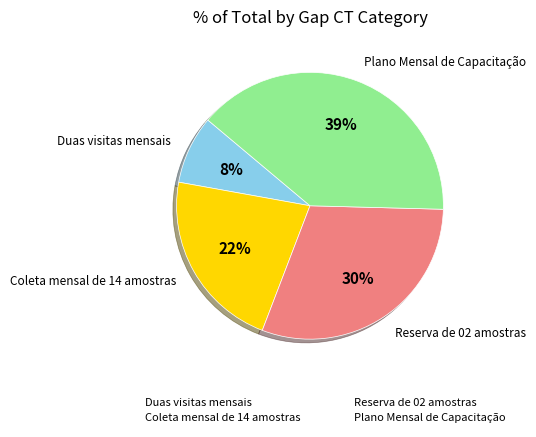

Which category has the biggest portion of the pie?

Plano Mensal de Capacitação